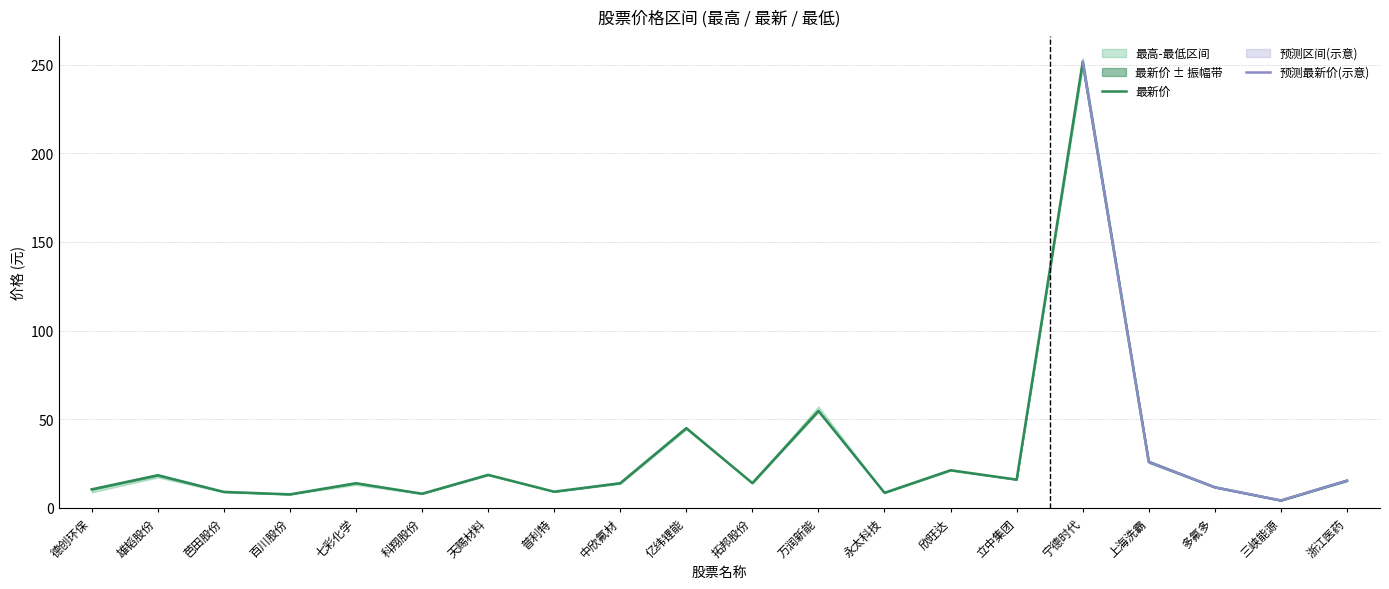

Where is 最低 nearest to the value 126?

万润新能